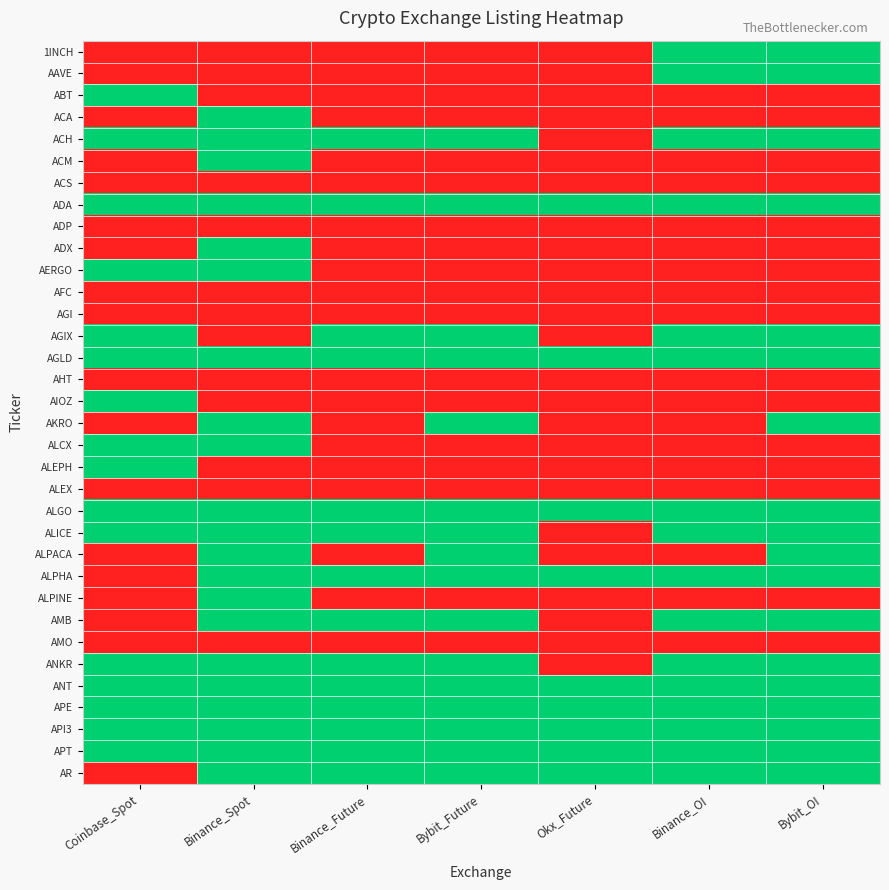

At how many categories does at least one series exceed 0?

7